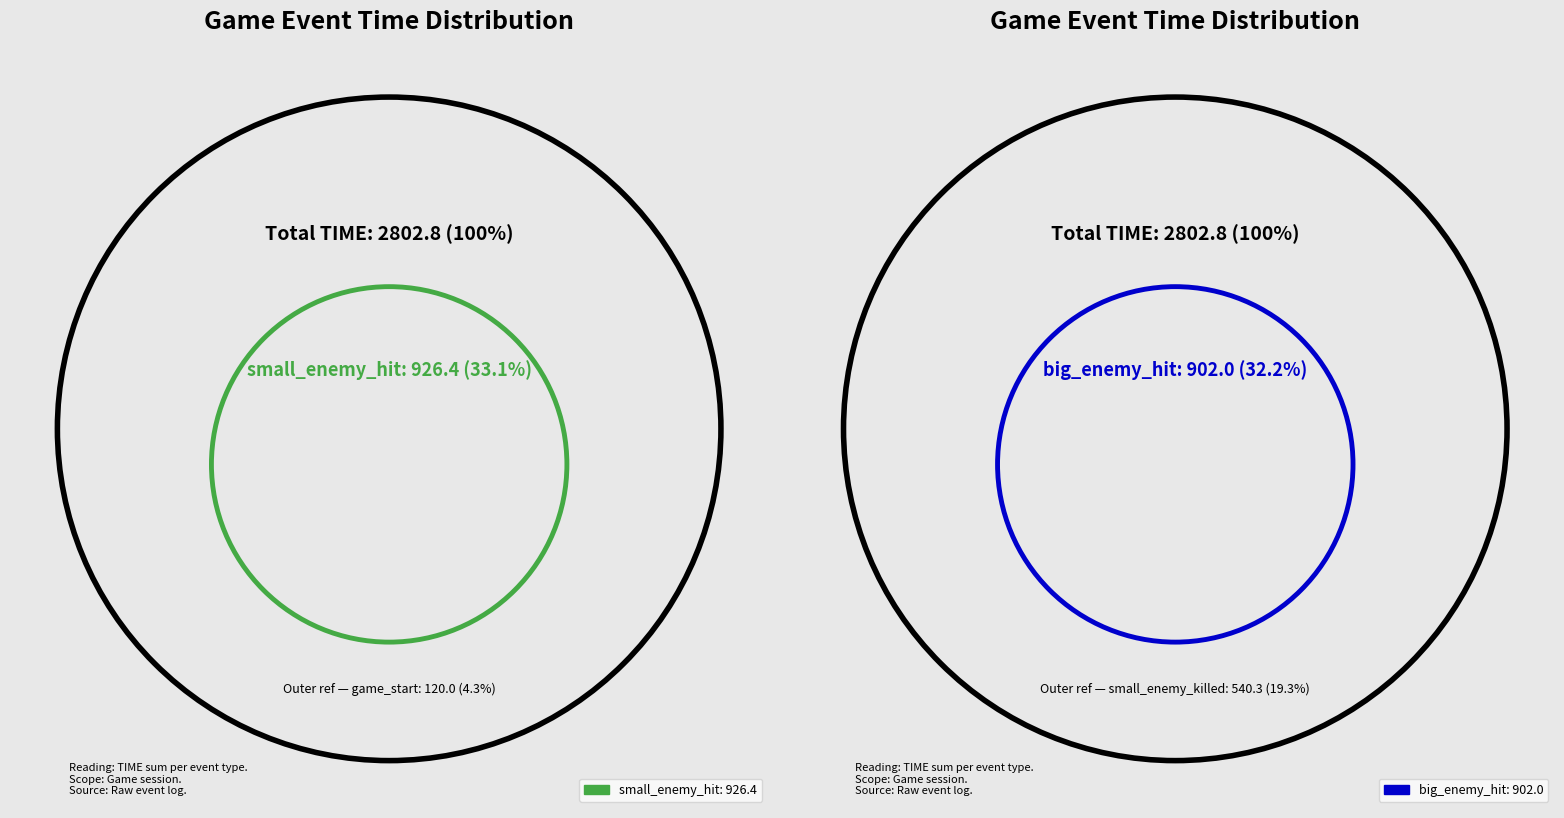

Which category has the biggest portion of the pie?

small_enemy_hit